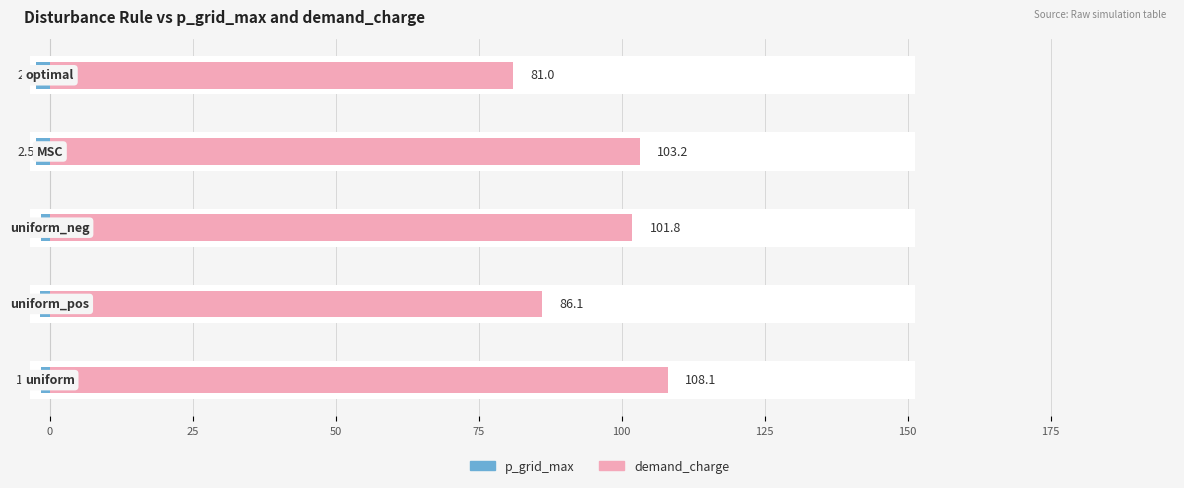

The demand_charge series shows 137.8 at 50. True or false?

False